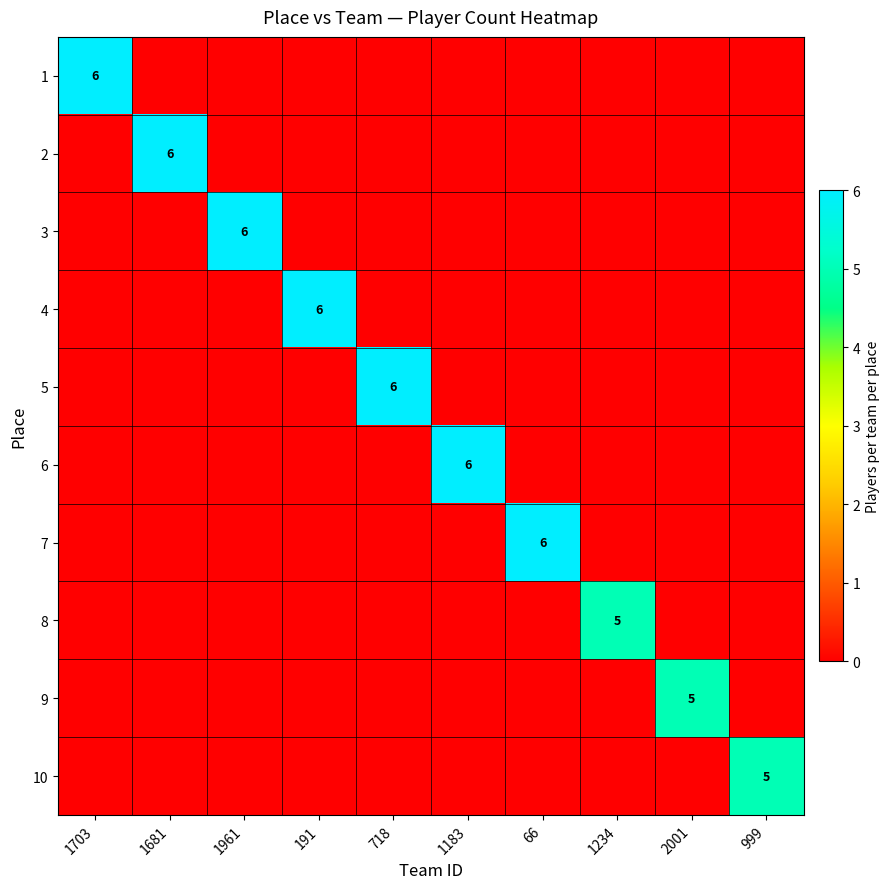

The value of 4 at 191 is 6. True or false?

True